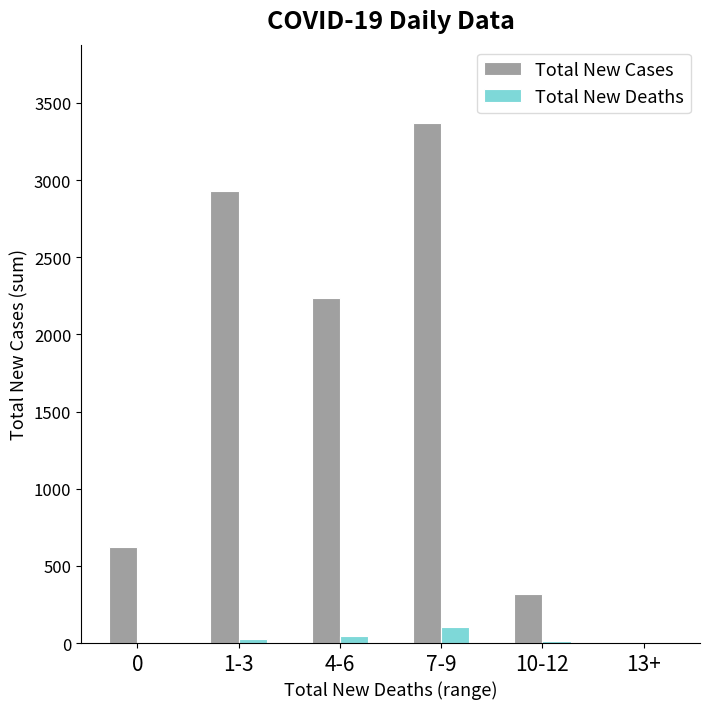

What are all the series names shown in the legend?

Total New Cases, Total New Deaths